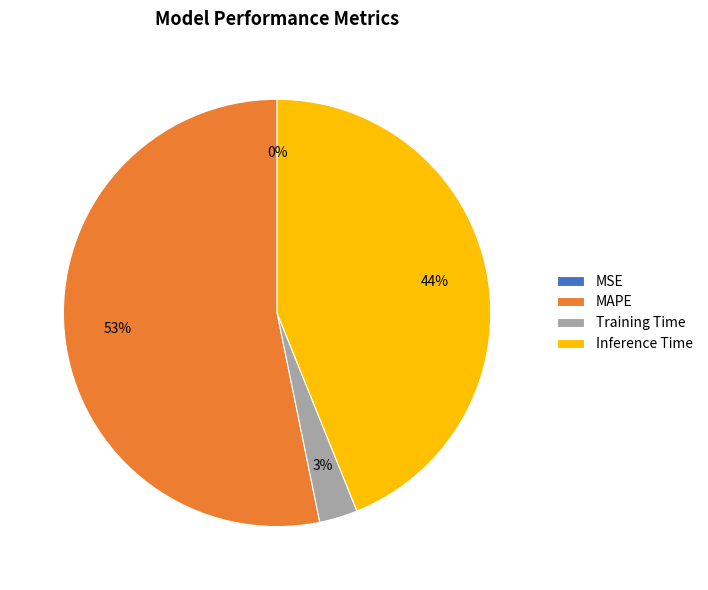

Combined, do Inference Time and Training Time account for over 50%?

No